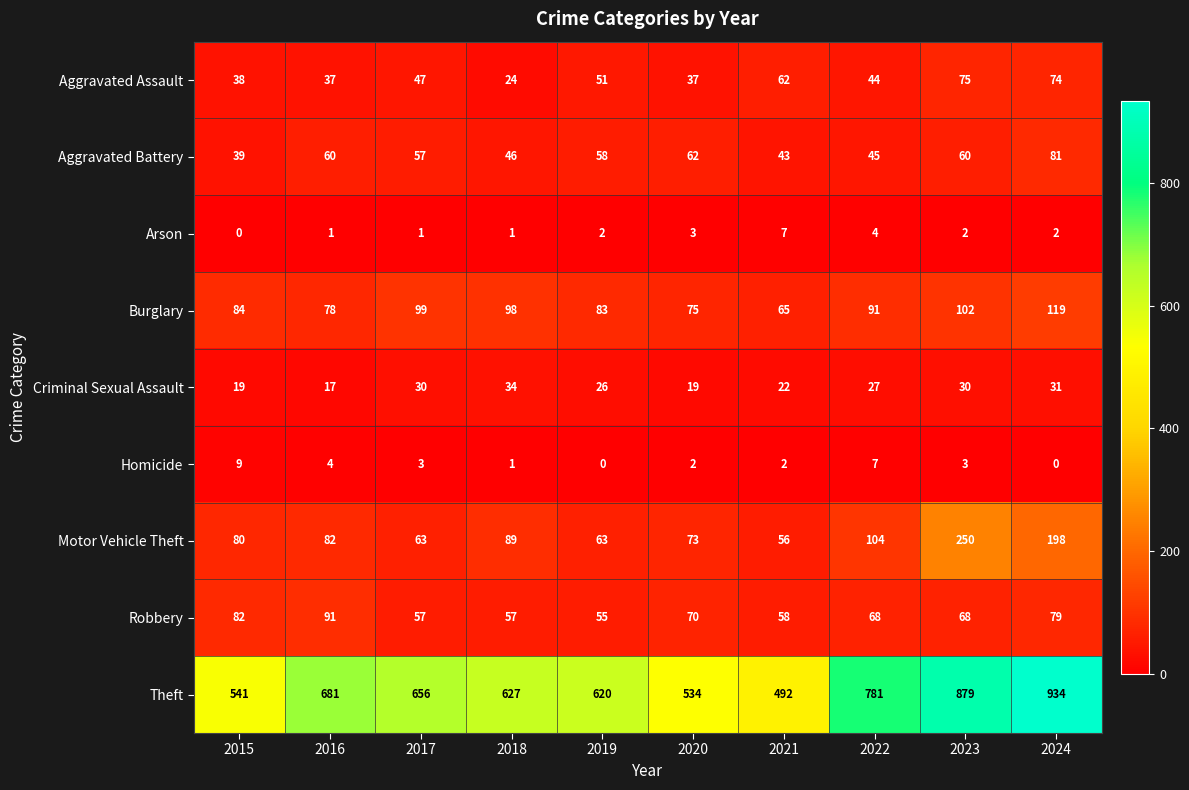

What is the difference between the second highest and second lowest values in the Motor Vehicle Theft series?

135